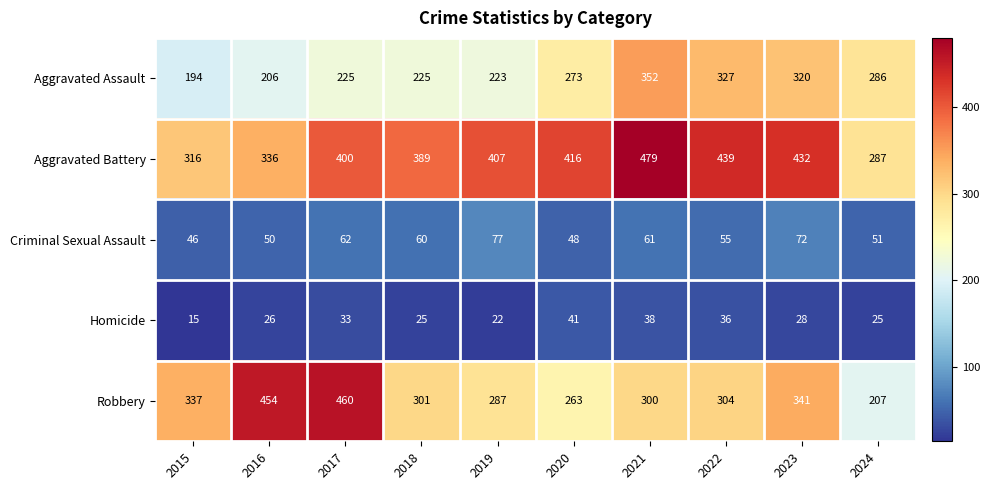

Rank the series by their maximum value, from highest to lowest.

Aggravated Battery, Robbery, Aggravated Assault, Criminal Sexual Assault, Homicide